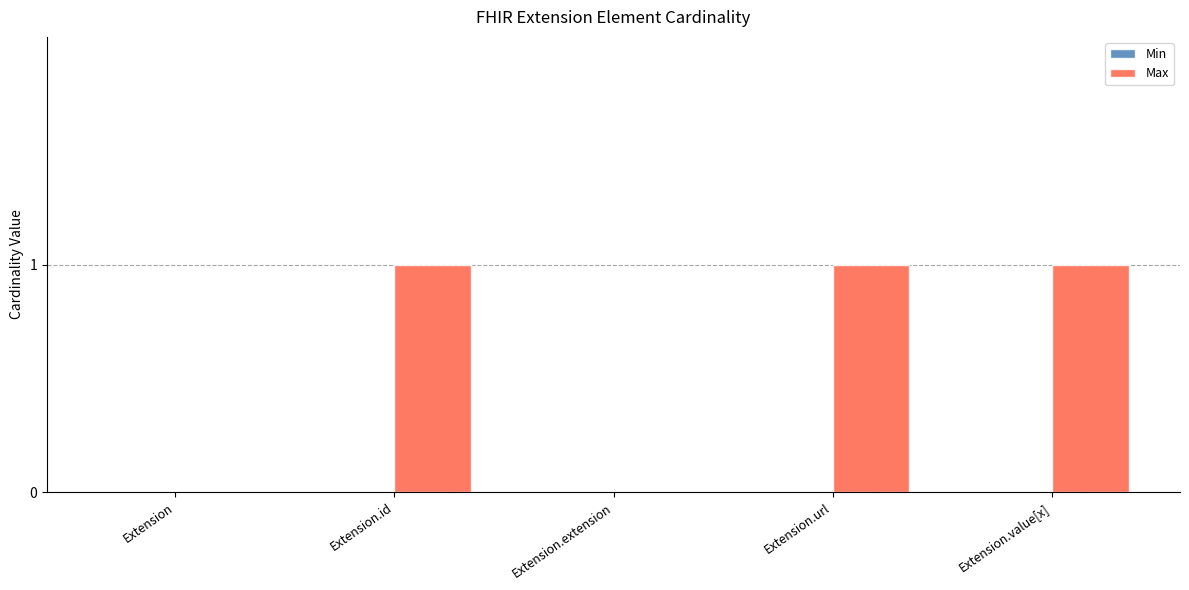

The value at Extension is 0. True or false?

True